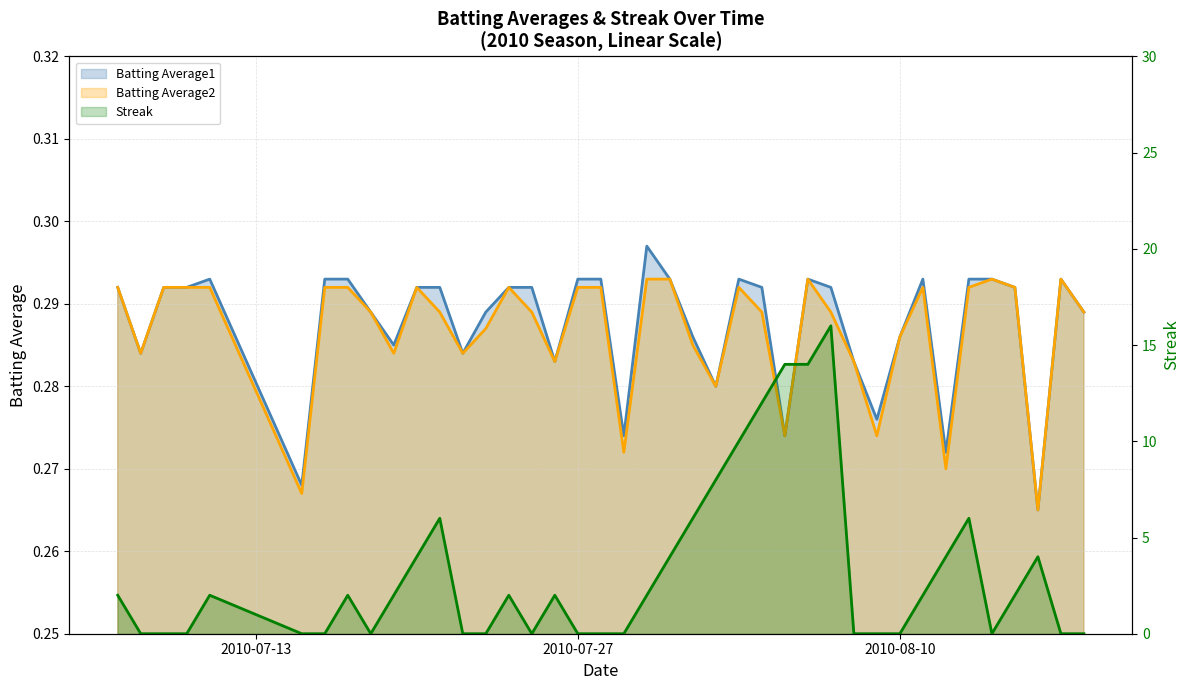

Reading left to right, extract all data points from this chart.

Batting Average1: 0.3	0.3	0.3	0.3	0.3	0.3	0.3	0.3	0.3	0.3	0.3	0.3	0.3	0.3	0.3	0.3	0.3	0.3	0.3	0.3	0.3	0.3	0.3	0.3	0.3	0.3	0.3	0.3	0.3	0.3	0.3	0.3	0.3	0.3	0.3	0.3	0.3	0.3	0.3	0.3
Batting Average2: 0.3	0.3	0.3	0.3	0.3	0.3	0.3	0.3	0.3	0.3	0.3	0.3	0.3	0.3	0.3	0.3	0.3	0.3	0.3	0.3	0.3	0.3	0.3	0.3	0.3	0.3	0.3	0.3	0.3	0.3	0.3	0.3	0.3	0.3	0.3	0.3	0.3	0.3	0.3	0.3
Streak: 2.0	0.0	0.0	0.0	2.0	0.0	0.0	2.0	0.0	2.0	4.0	6.0	0.0	0.0	2.0	0.0	2.0	0.0	0.0	0.0	2.0	4.0	6.0	8.0	10.0	12.0	14.0	14.0	16.0	0.0	0.0	0.0	2.0	4.0	6.0	0.0	2.0	4.0	0.0	0.0